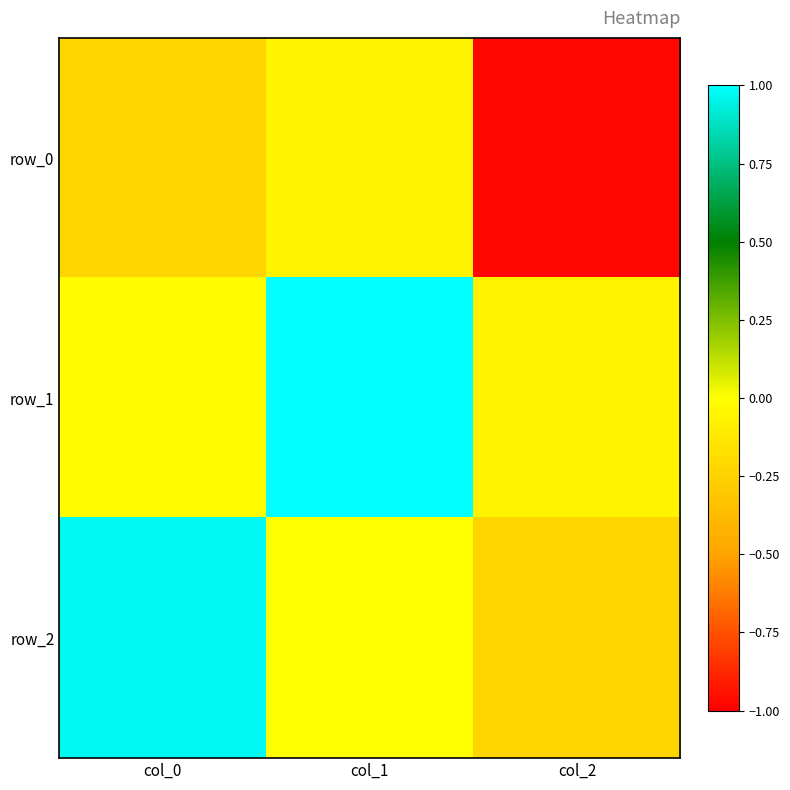

Reading left to right, transcribe all the data shown in this chart.

row_0: col_0=-0.2	col_1=-0.1	col_2=-1.0
row_1: col_0=-0.0	col_1=1.0	col_2=-0.1
row_2: col_0=1.0	col_1=-0.0	col_2=-0.2